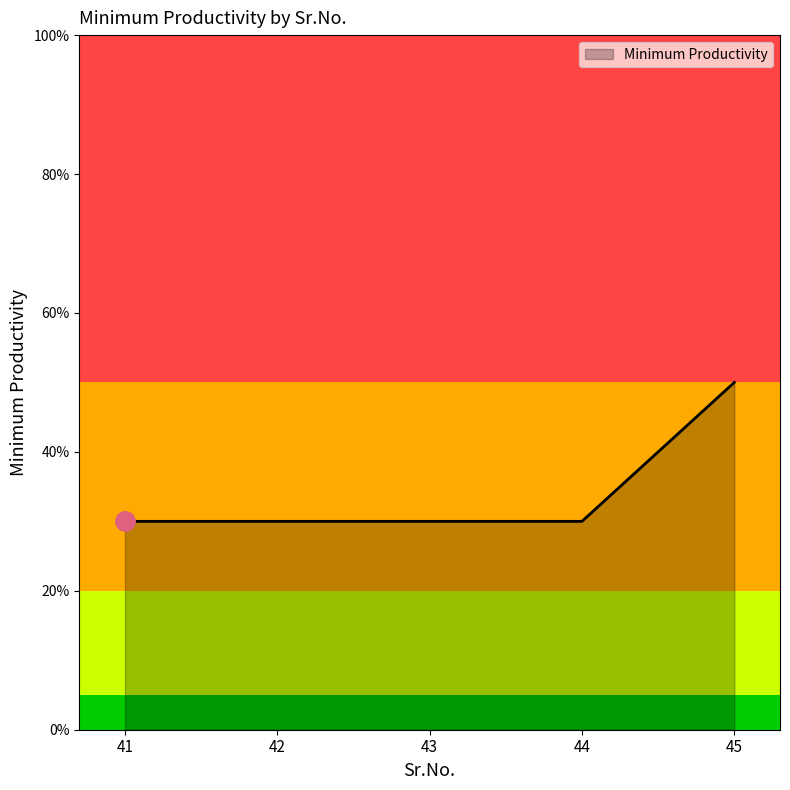

Does the chart have visible grid lines?

No